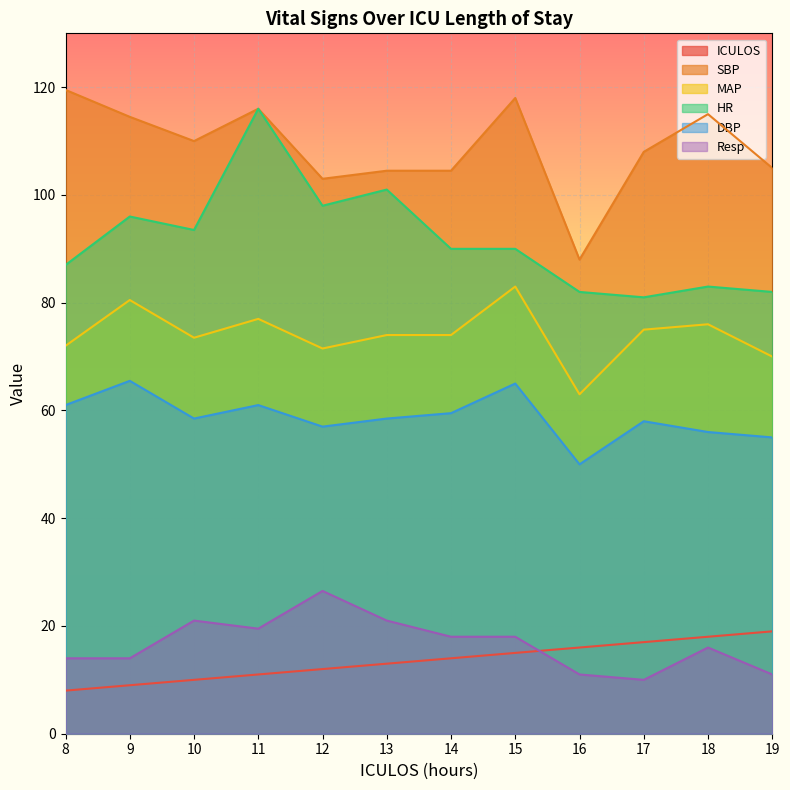

What is the difference between the highest and lowest values at 18?

99.0